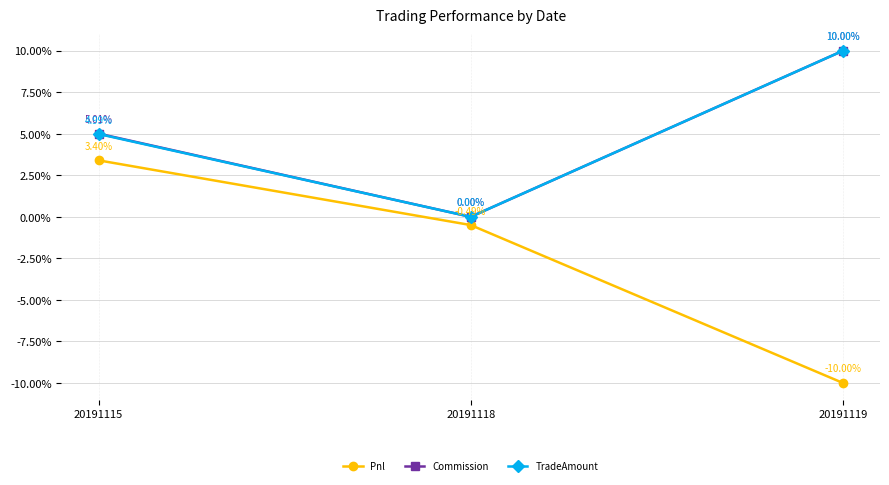

What is the difference between the highest and lowest values at 20191115?

1.6